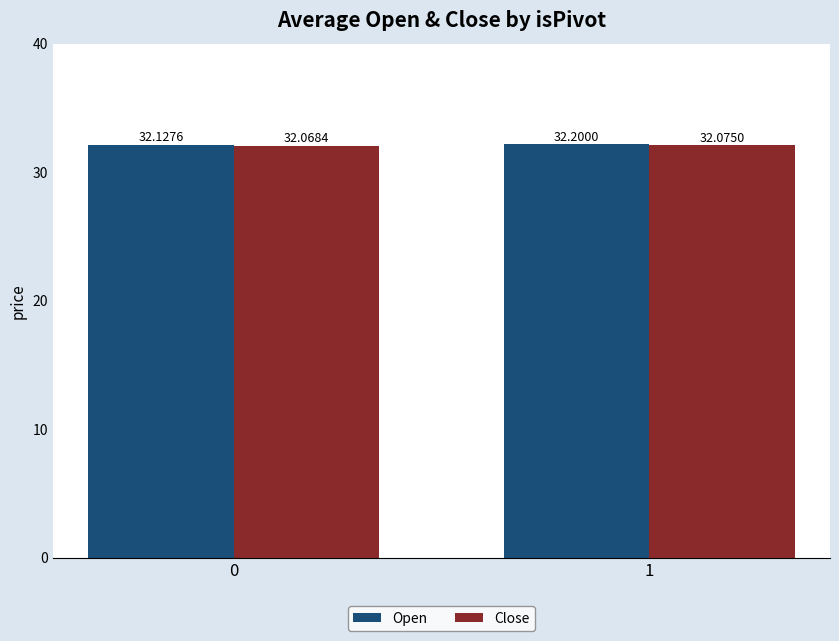

List the labels in order of Open value, smallest first.

0, 1